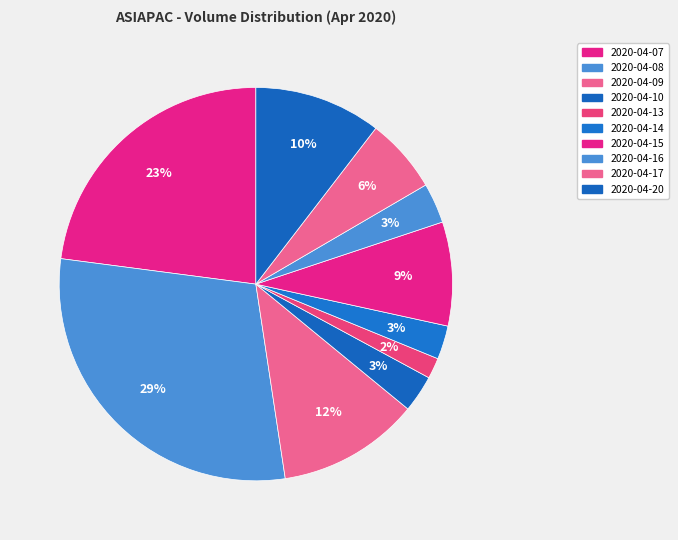

Combined, what portion of the pie is 2020-04-09 and 2020-04-20?

22.1%